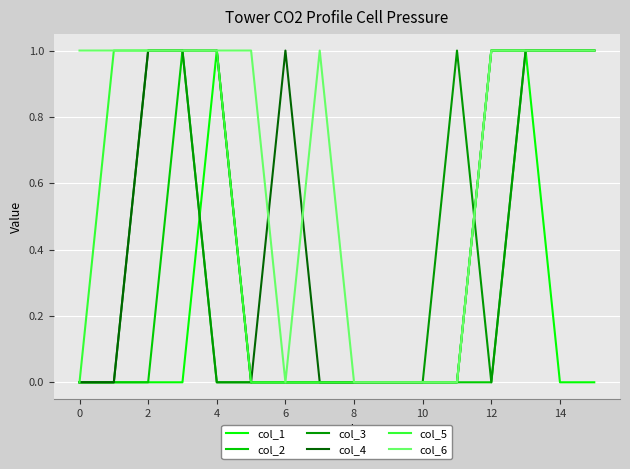

Which series has the largest total across all categories?

col_6